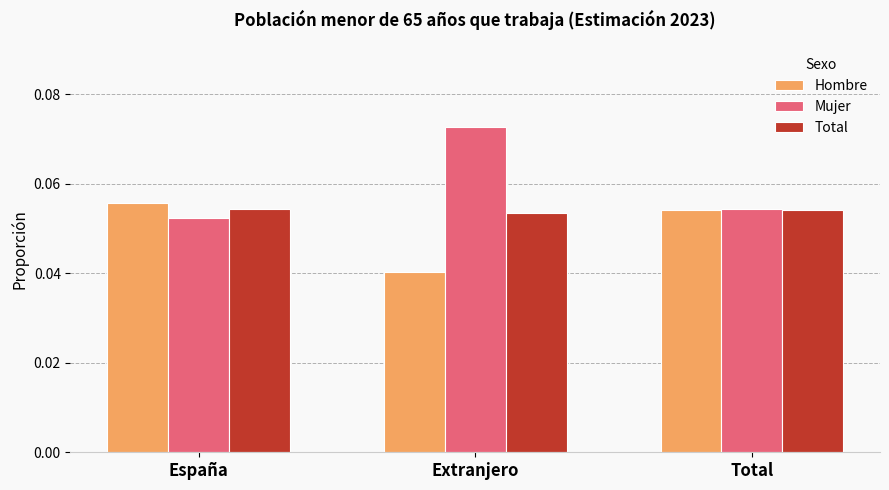

Count the Mujer values in the range 0 to 1.

3